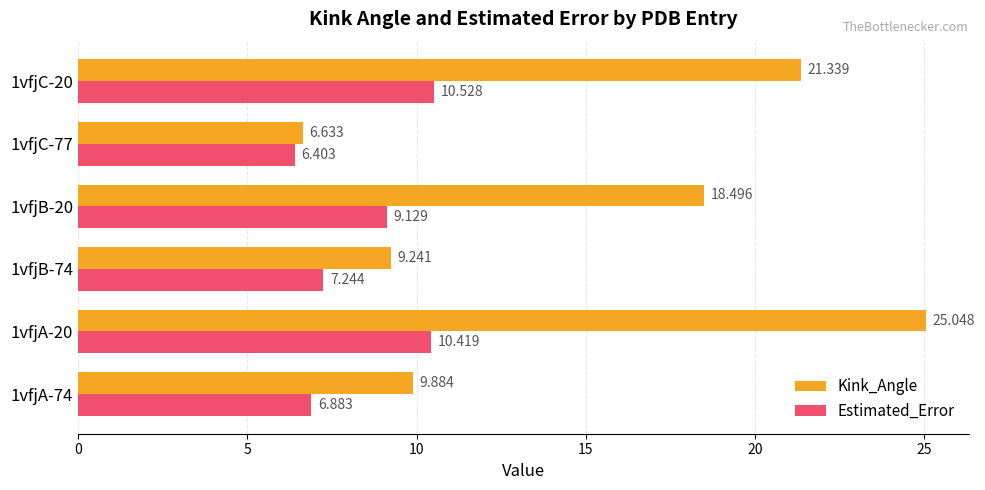

What is the minimum value for Estimated_Error?

6.4